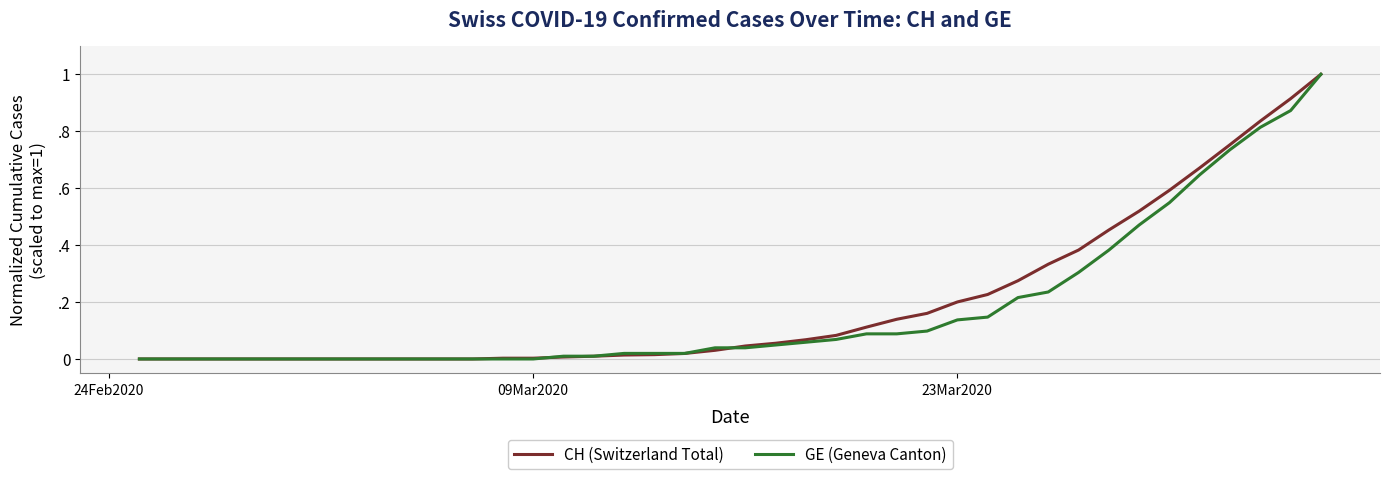

What is the average value of the CH (Switzerland Total) series?

0.2